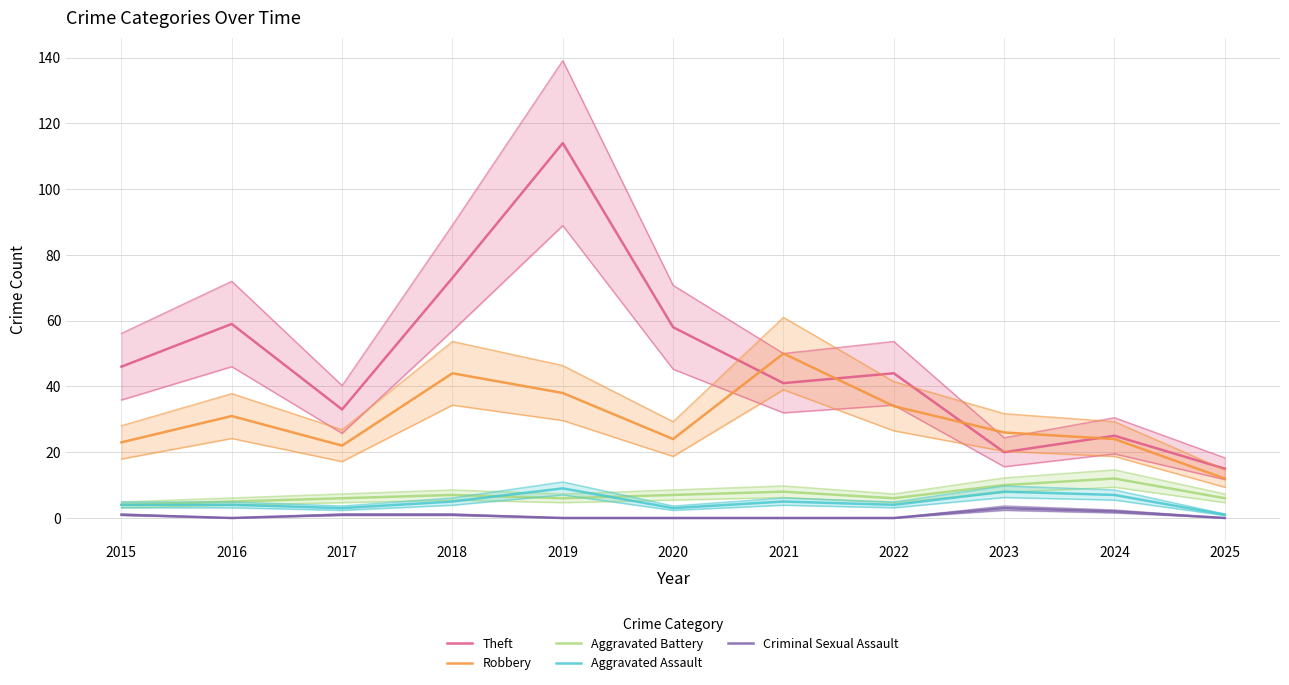

How many lines are shown in the chart?

5